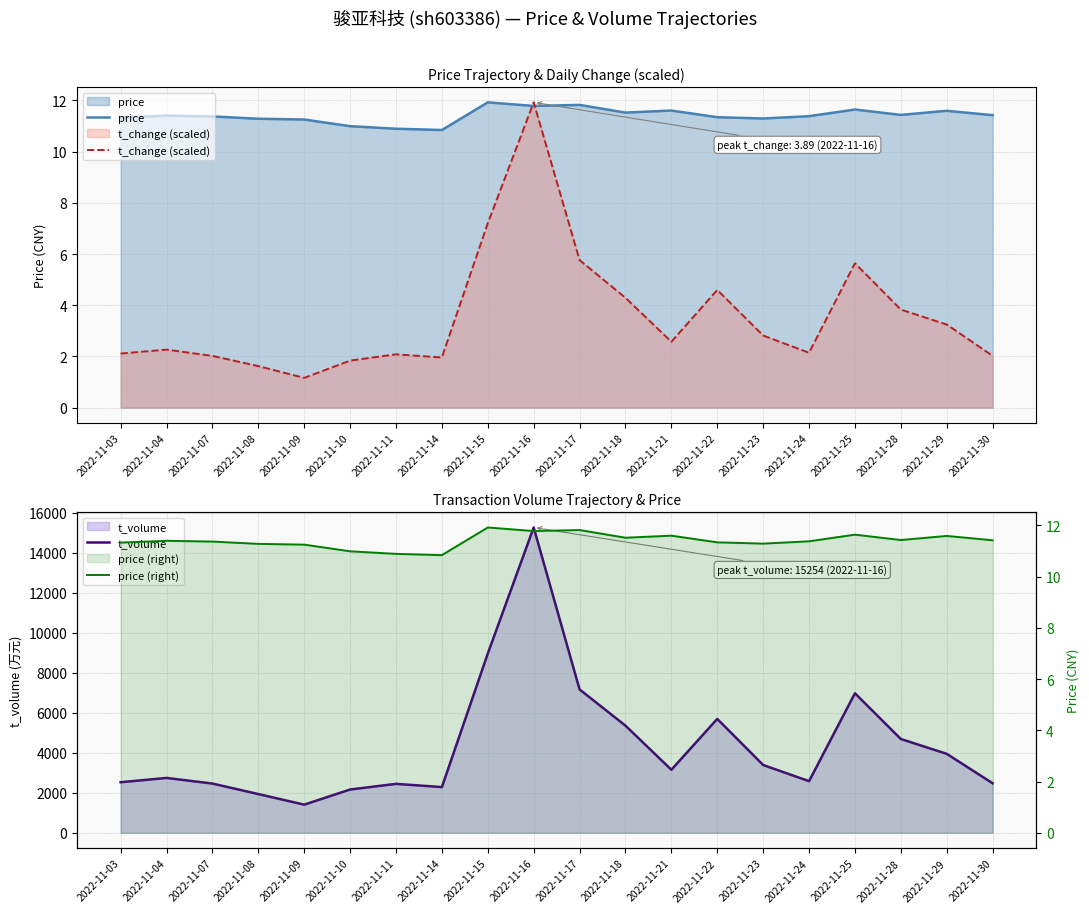

At which label is t_change (scaled) closest to 6?

2022-11-17